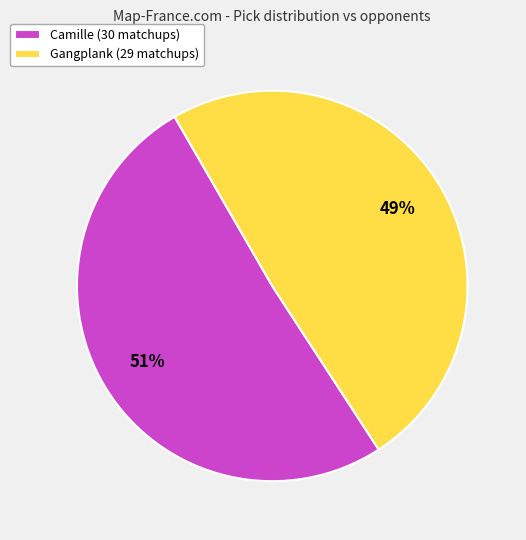

To the nearest percent, what is the combined percentage of Gangplank and Camille?

100%